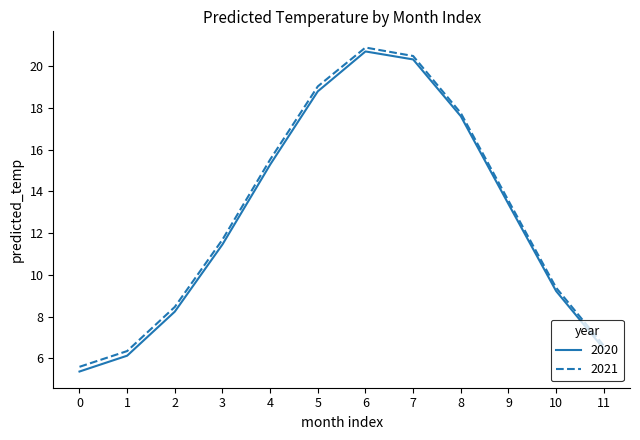

How many distinct data groups are displayed?

2